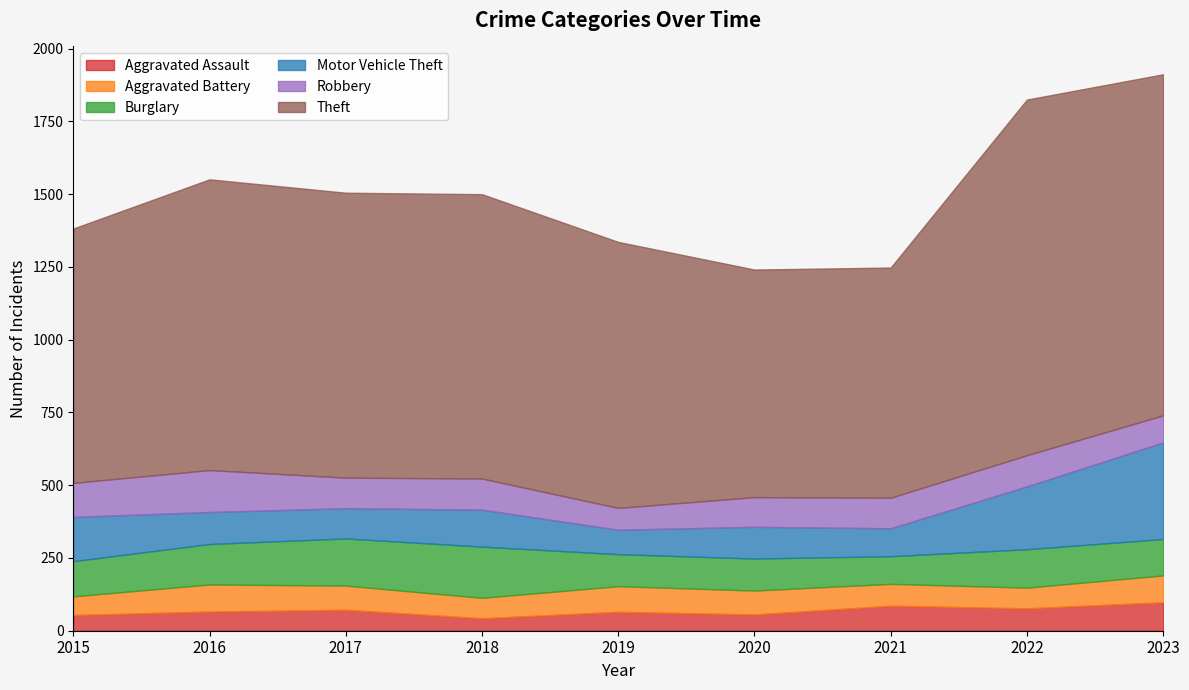

What is the maximum value shown in the chart?

1222